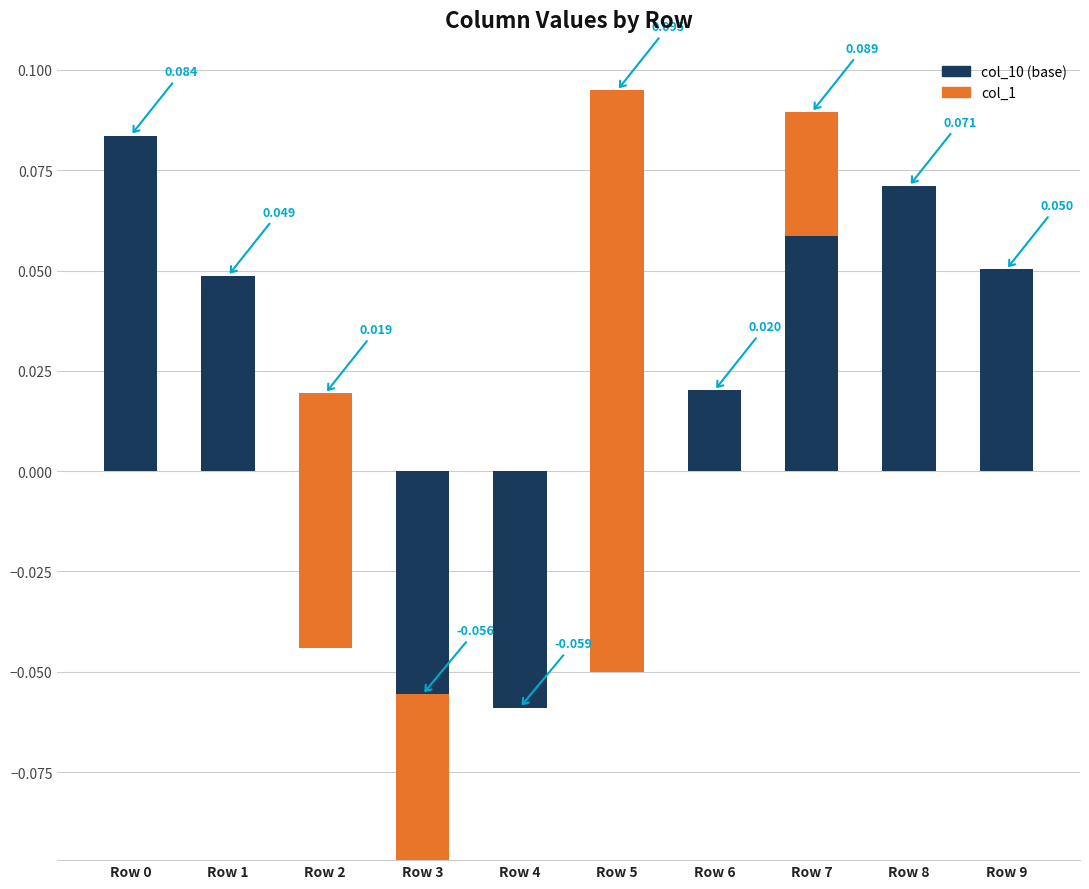

The value of col_10 (base) at Row 9 is 0.1. True or false?

True